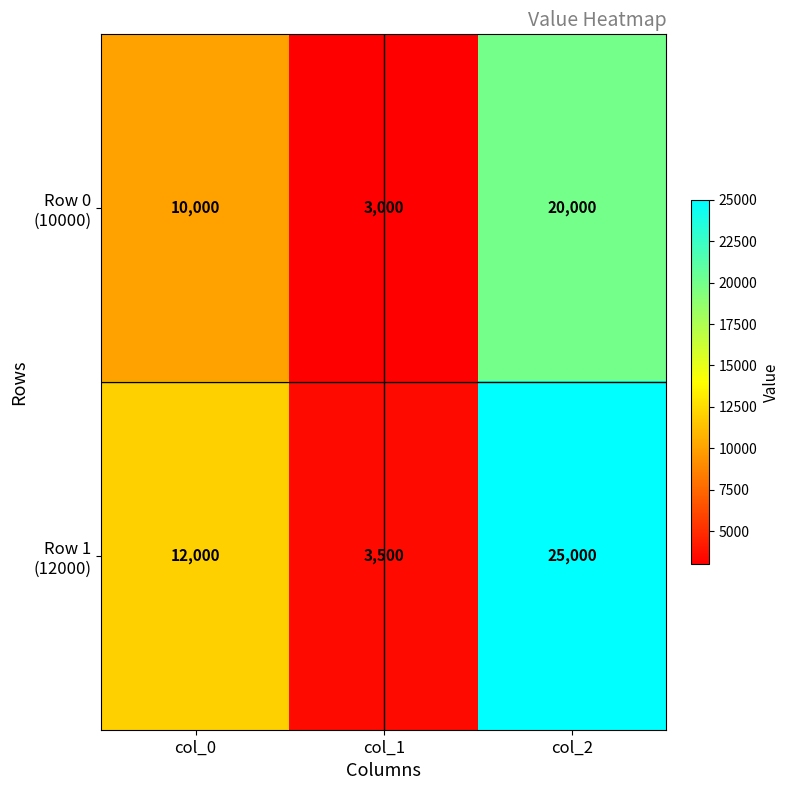

What is the smallest value displayed?

3000